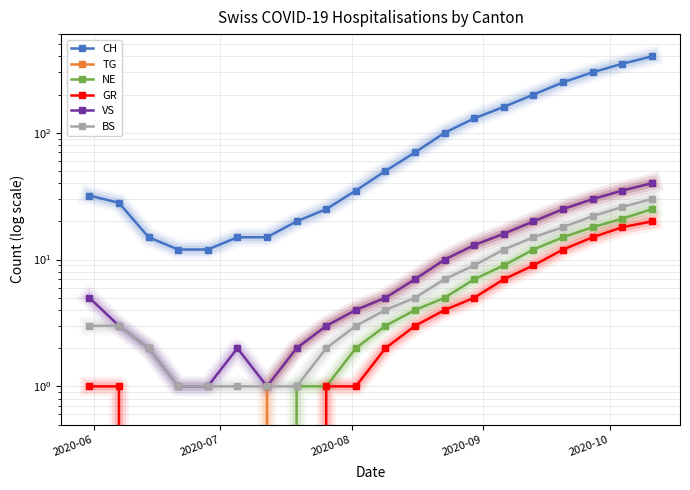

True or false: NE and TG intersect in this chart.

False